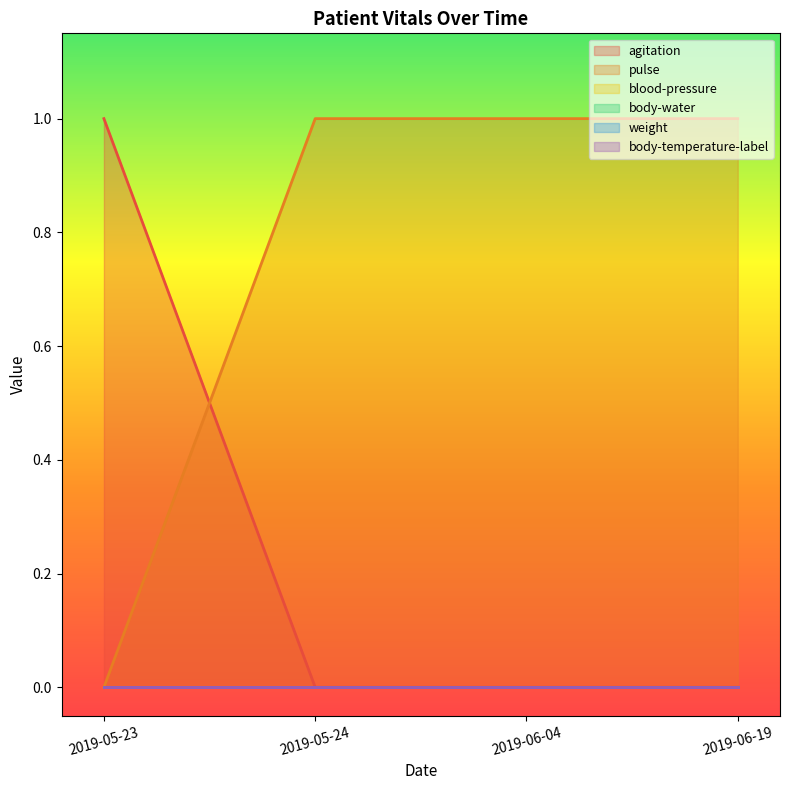

At 2019-05-24, list the series in order from smallest to largest.

agitation, blood-pressure, body-water, weight, body-temperature-label, pulse